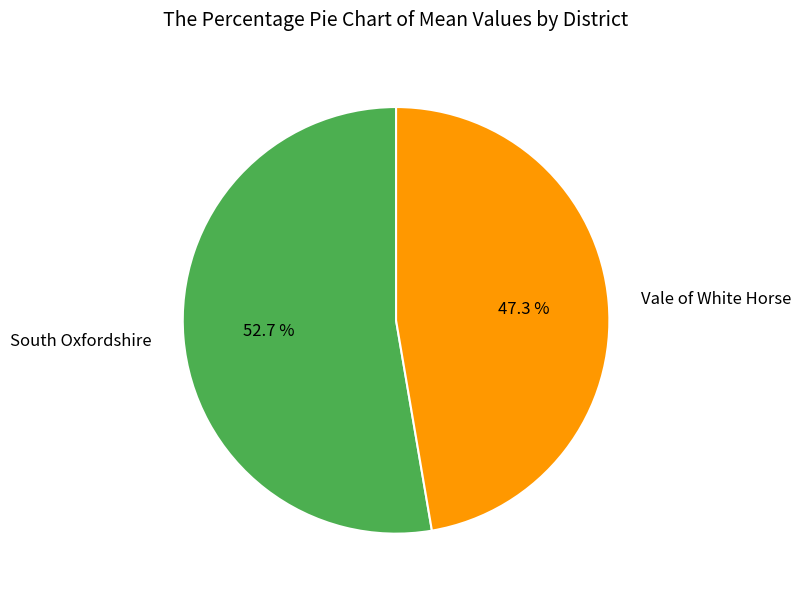

To the nearest percent, what is the average slice percentage?

50%